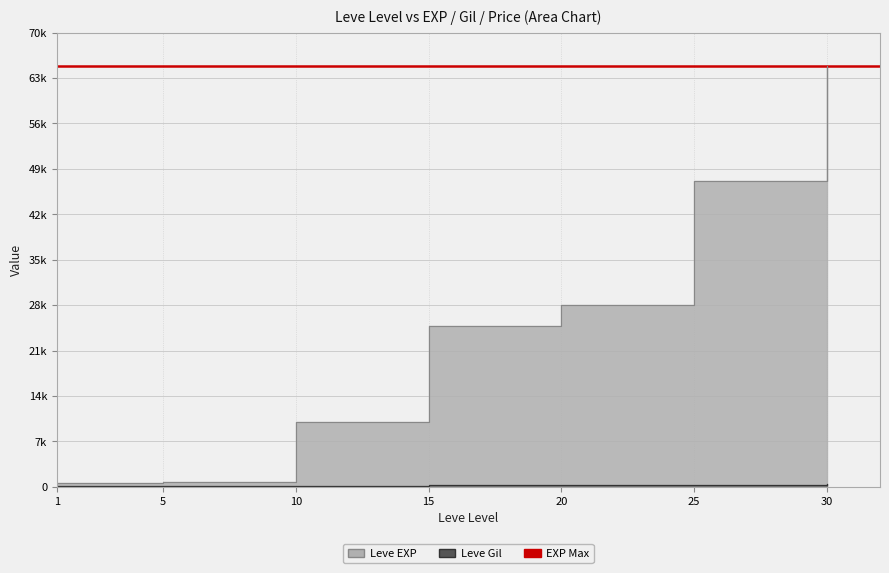

What is the average value of the Leve EXP series?

25189